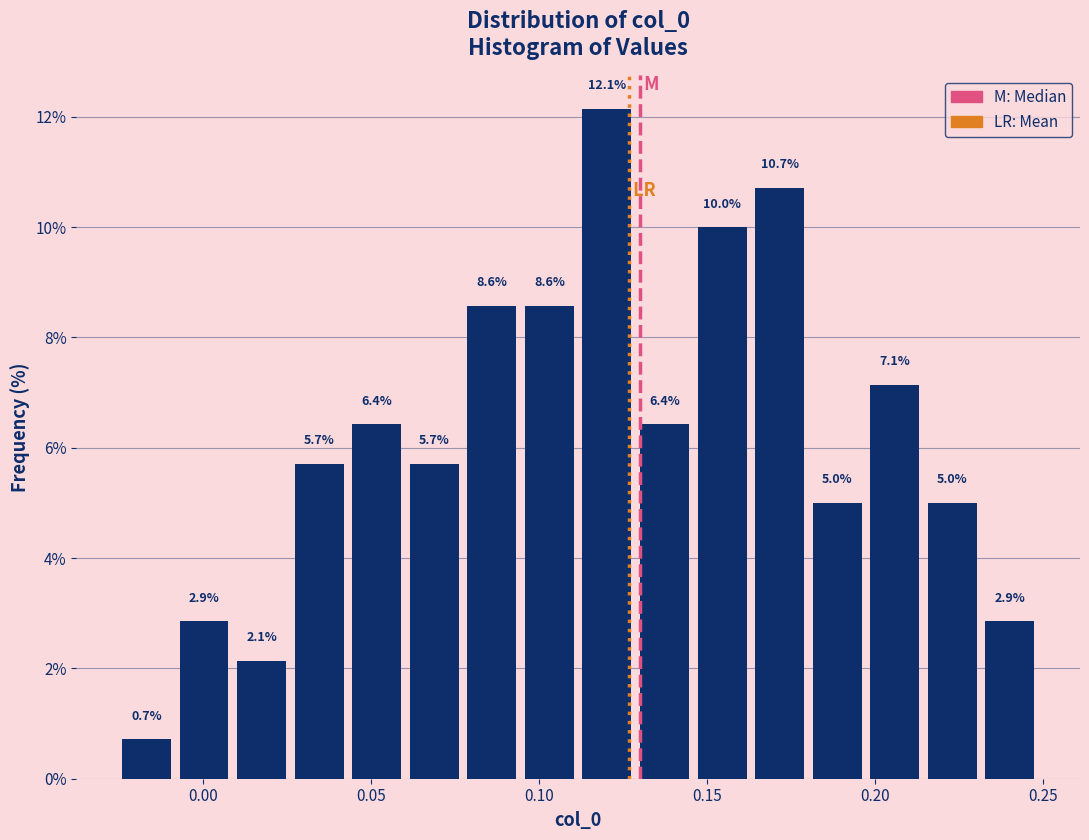

Around what value on the x-axis is the tallest bar? Give the approximate position of its centre, as read against the axis.

0.120